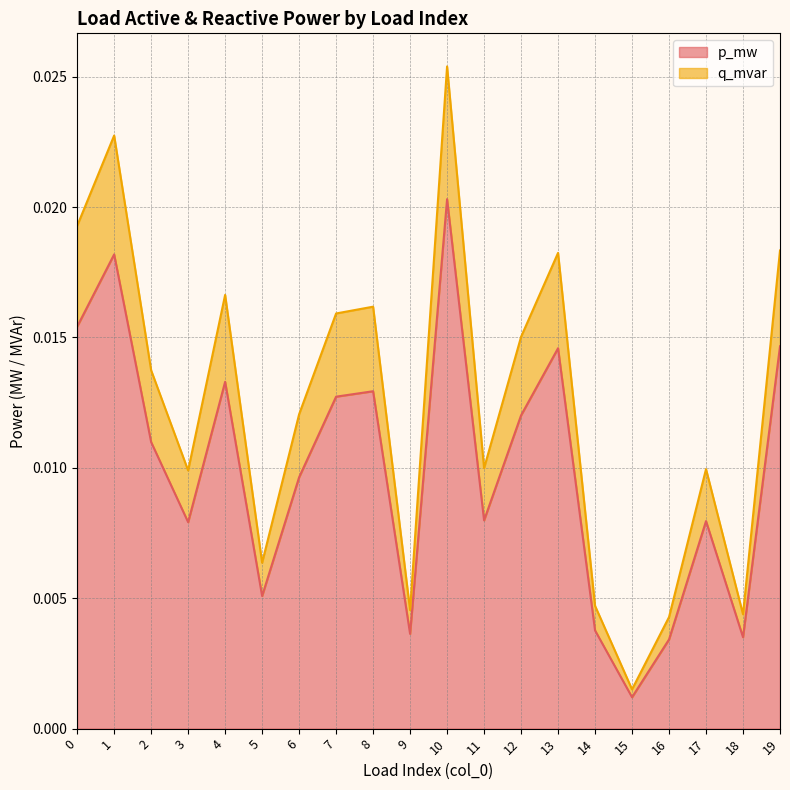

True or false: q_mvar and p_mw intersect in this chart.

False